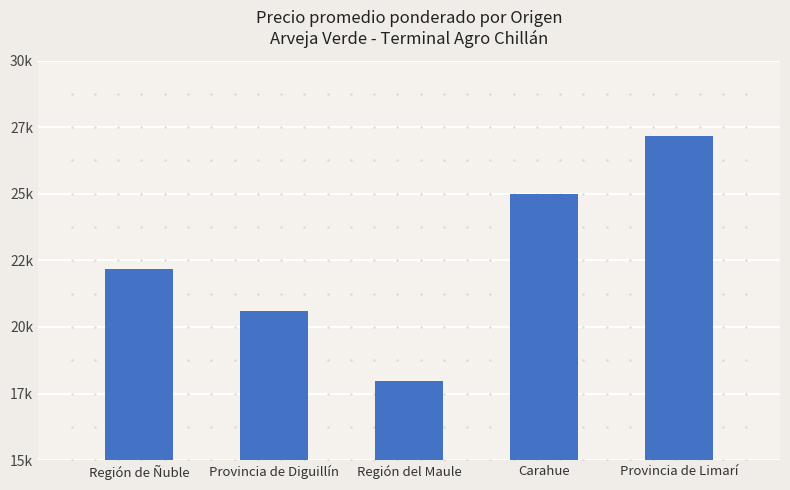

Approximately how many times larger is the value at Región del Maule compared to Región de Ñuble?

0.8